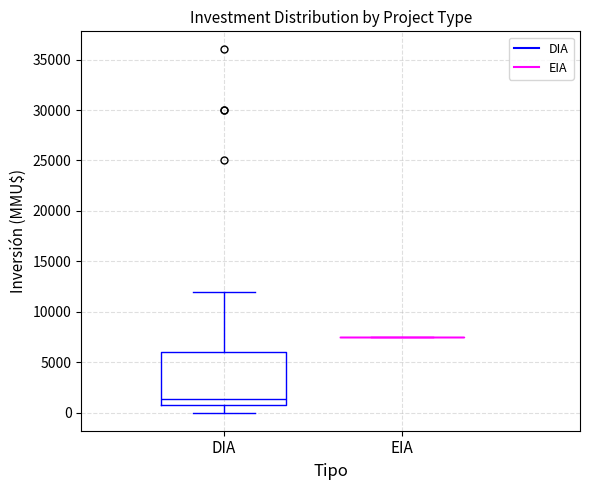

Reading left to right, transcribe this box plot: for each box, give where its median line is, the range the box spans, and where its two whiskers end, as read against the y-axis. The values are not printed on the chart, so give them approximately, as read against the axis.

DIA: median 1500, box 500 to 6000, whiskers 0 to 12000
EIA: box collapsed to a line at 7500, whiskers 7500 to 7500